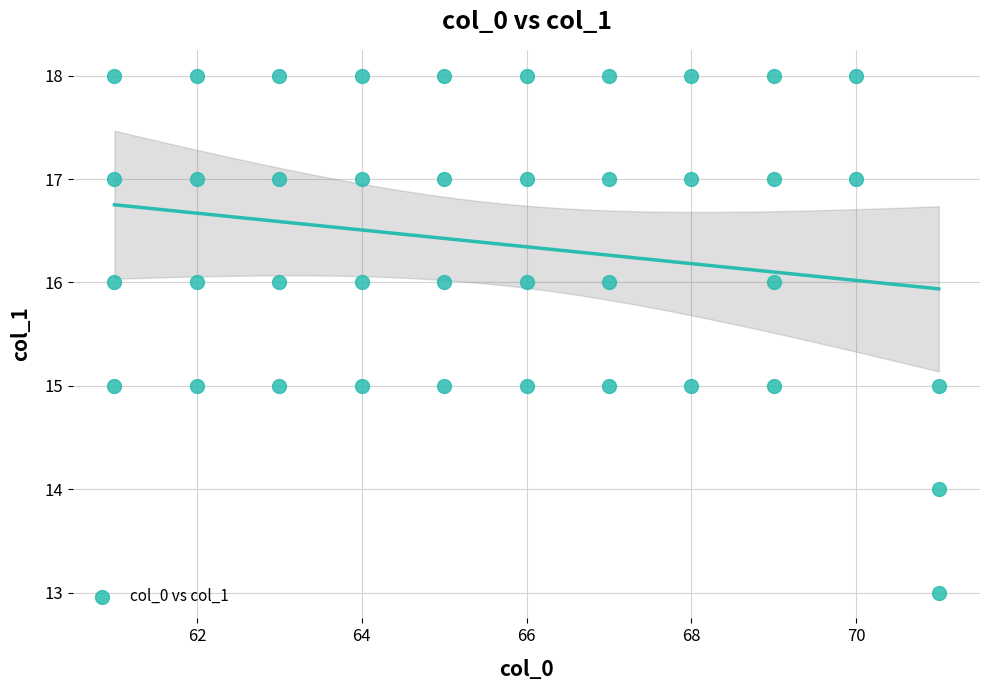

What is the range of Y values (max minus min)?

5